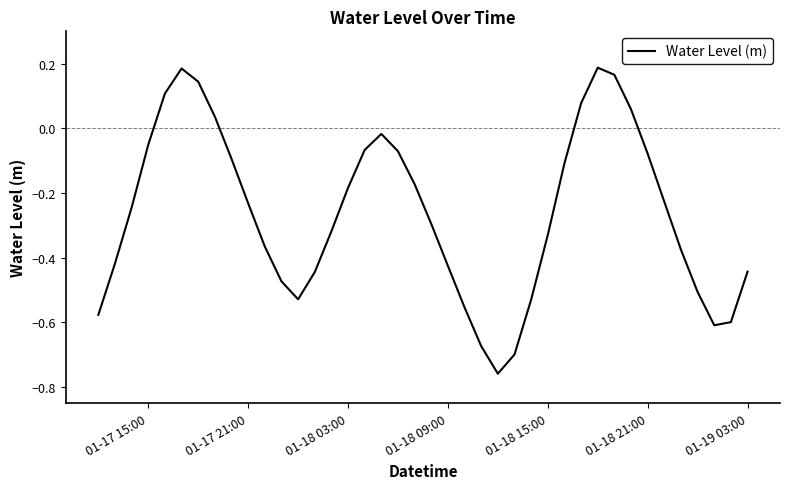

Reading left to right, what are all the values shown in this chart?

-0.6	-0.4	-0.2	-0.1	0.1	0.2	0.1	0.0	-0.1	-0.2	-0.4	-0.5	-0.5	-0.4	-0.3	-0.2	-0.1	-0.0	-0.1	-0.2	-0.3	-0.4	-0.6	-0.7	-0.8	-0.7	-0.5	-0.3	-0.1	0.1	0.2	0.2	0.1	-0.1	-0.2	-0.4	-0.5	-0.6	-0.6	-0.4